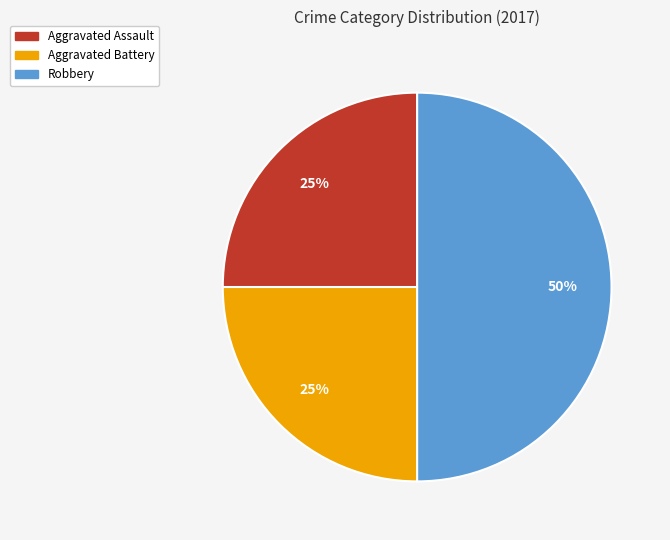

Does Aggravated Assault represent more than half of the total?

No